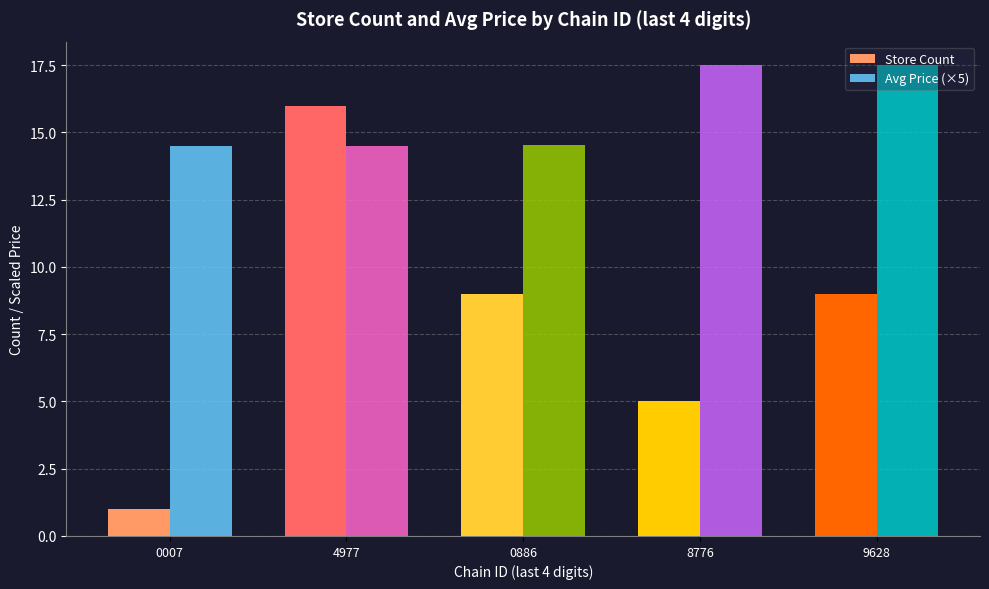

True or false: Store Count has a value of 2.1 at 0886.

False